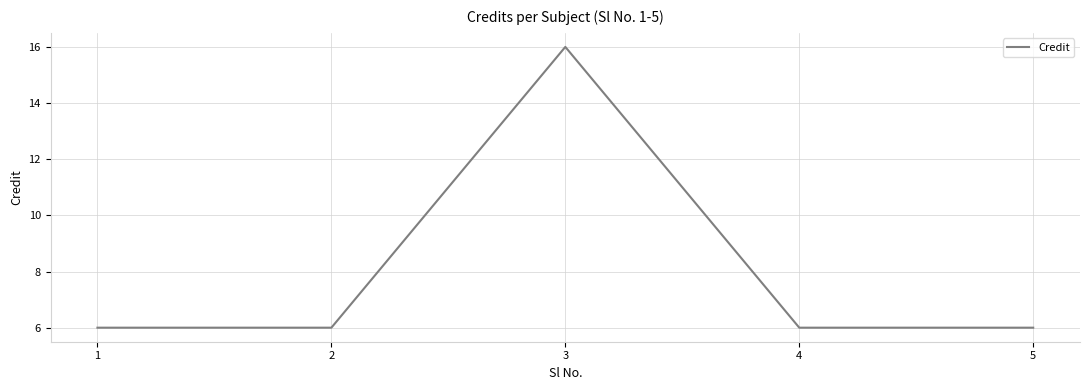

The chart shows a value of 6 at 5. True or false?

True